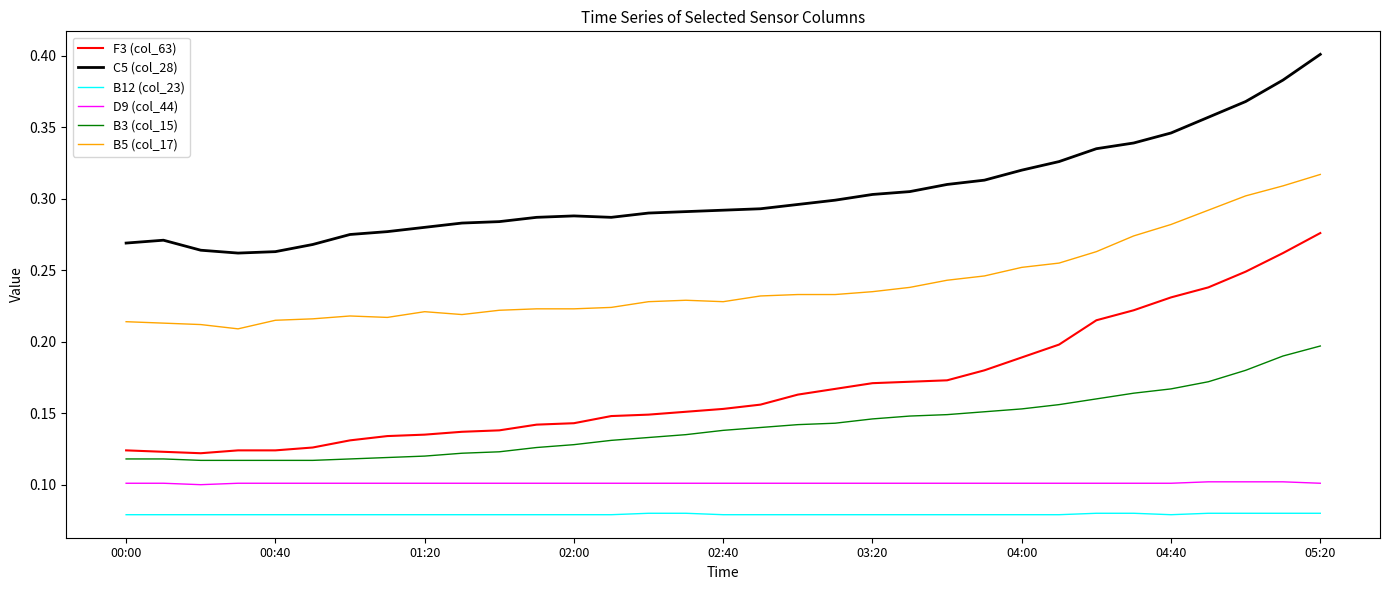

Which series has the largest total across all categories?

C5 (col_28)